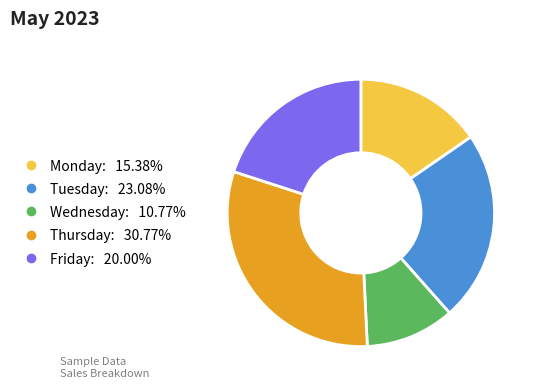

How many segments does this pie chart have?

5